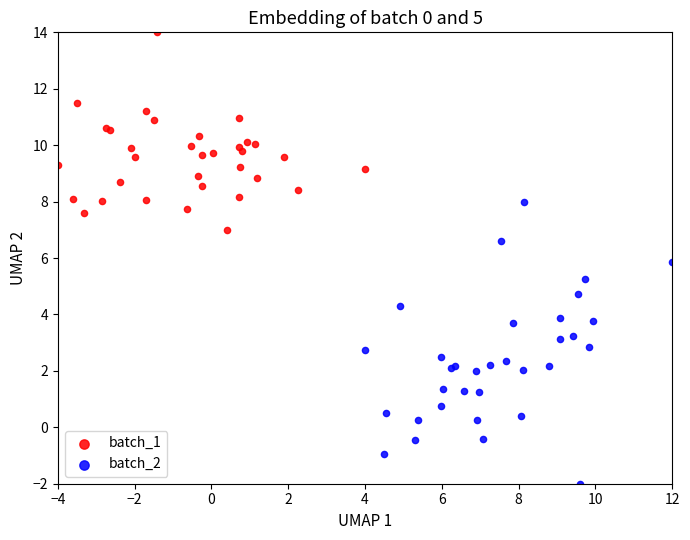

Which series has the widest spread of Y values?

batch_2